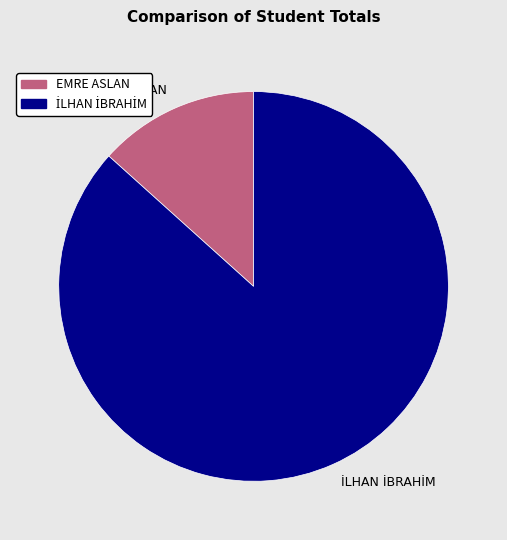

Which slice is the smallest?

EMRE ASLAN